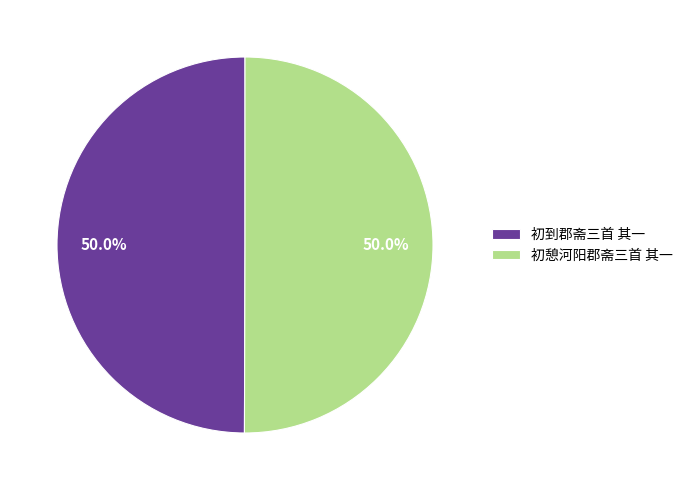

What percentage do 初到郡斋三首 其一 and 初憩河阳郡斋三首 其一 together represent?

100.0%